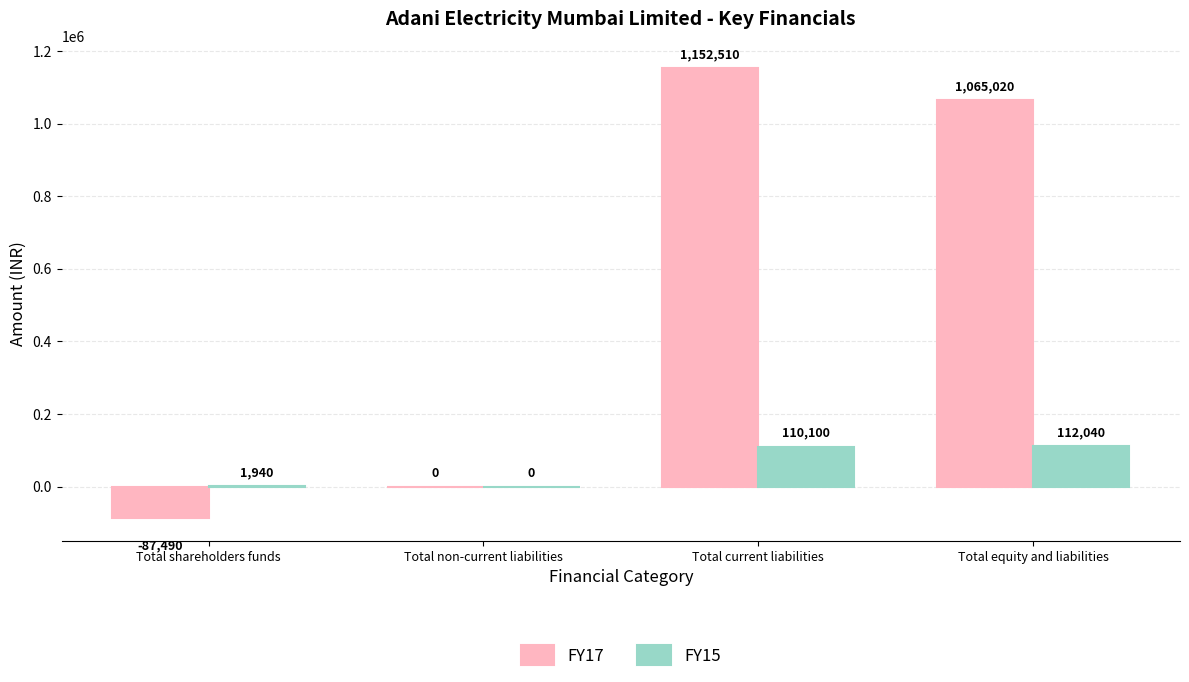

Which category has the highest value across all series?

Total current liabilities